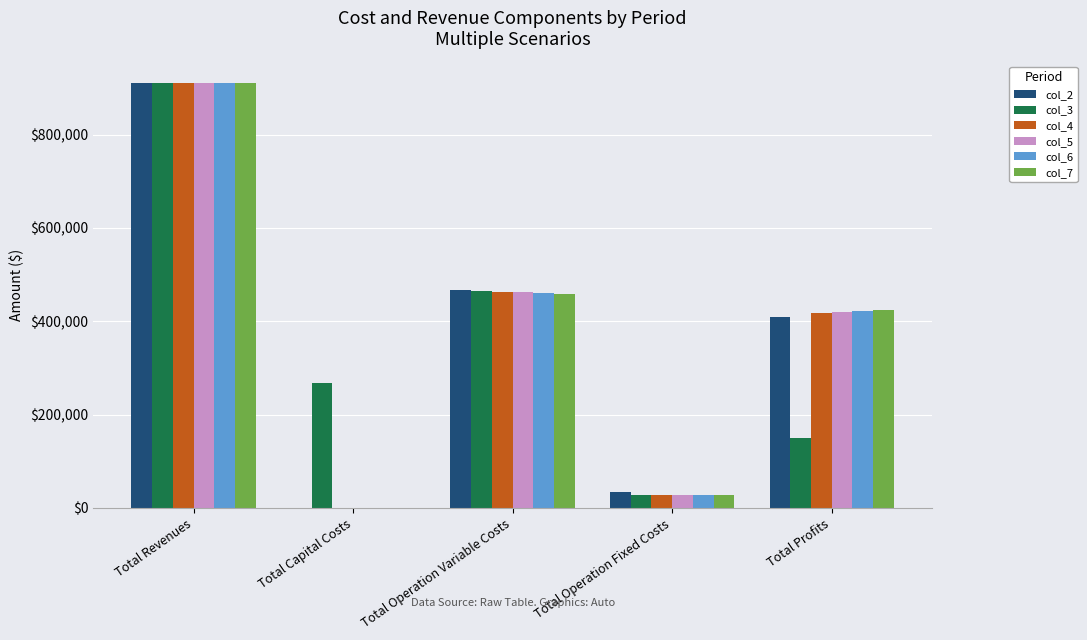

The col_7 series shows 660958.1 at Total Profits. True or false?

False